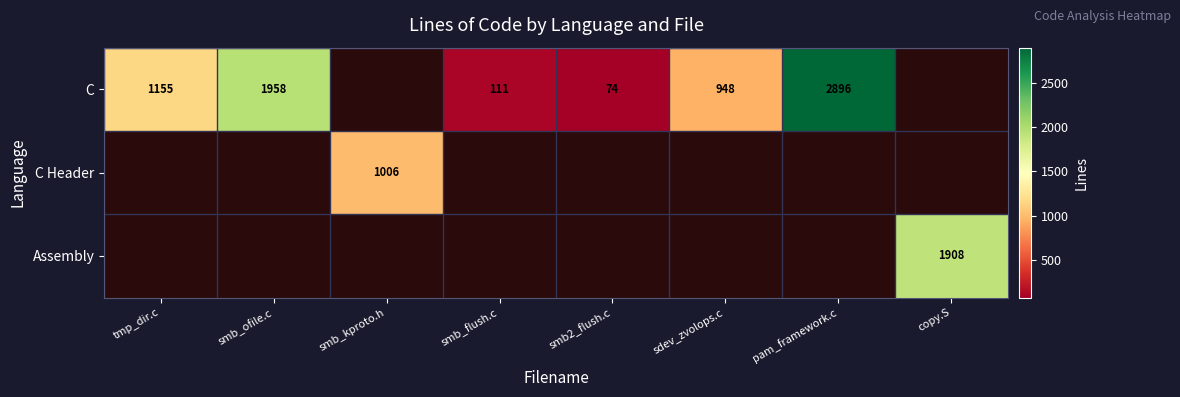

The Assembly series shows 2919 at copy.S. True or false?

False